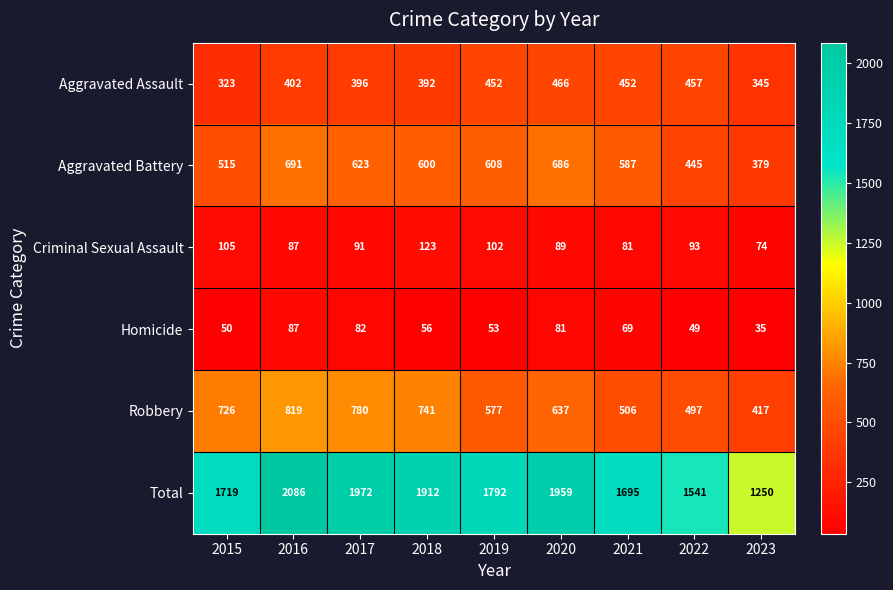

Rank the series at 2015 from highest to lowest value.

Total, Robbery, Aggravated Battery, Aggravated Assault, Criminal Sexual Assault, Homicide